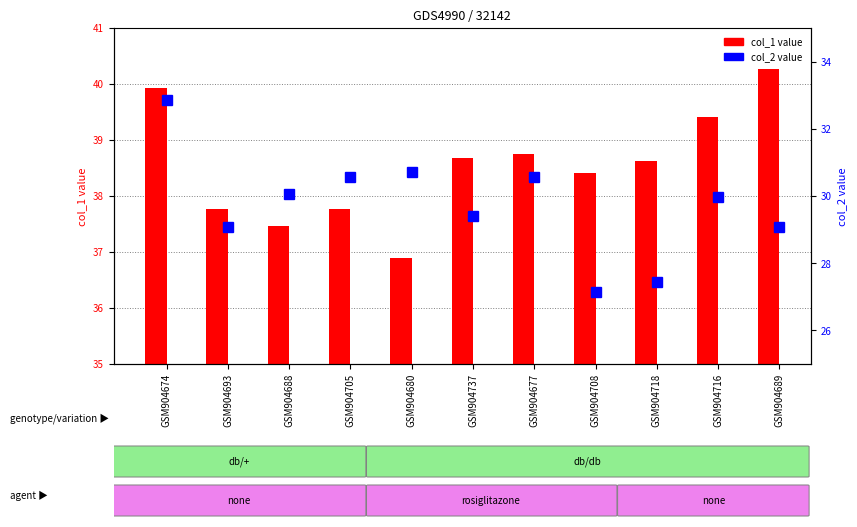

At which label does col_1 (left axis) first exceed 38?

GSM904674